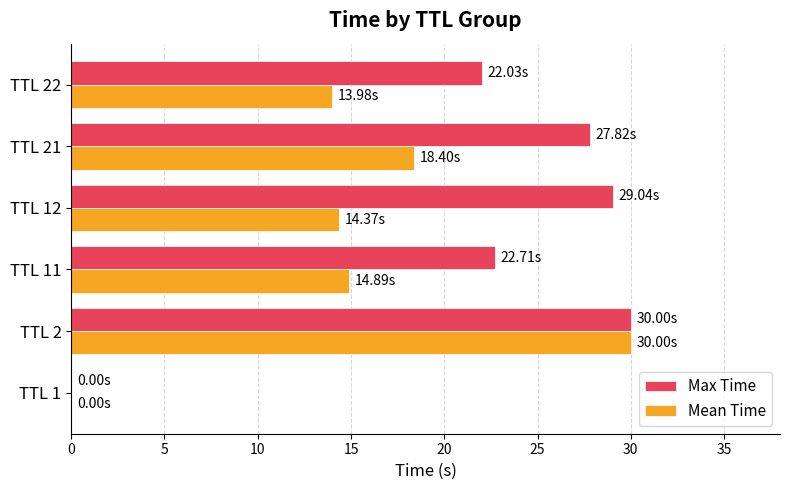

What is the sum of the Max Time values at TTL 2 and TTL 22?

52.0